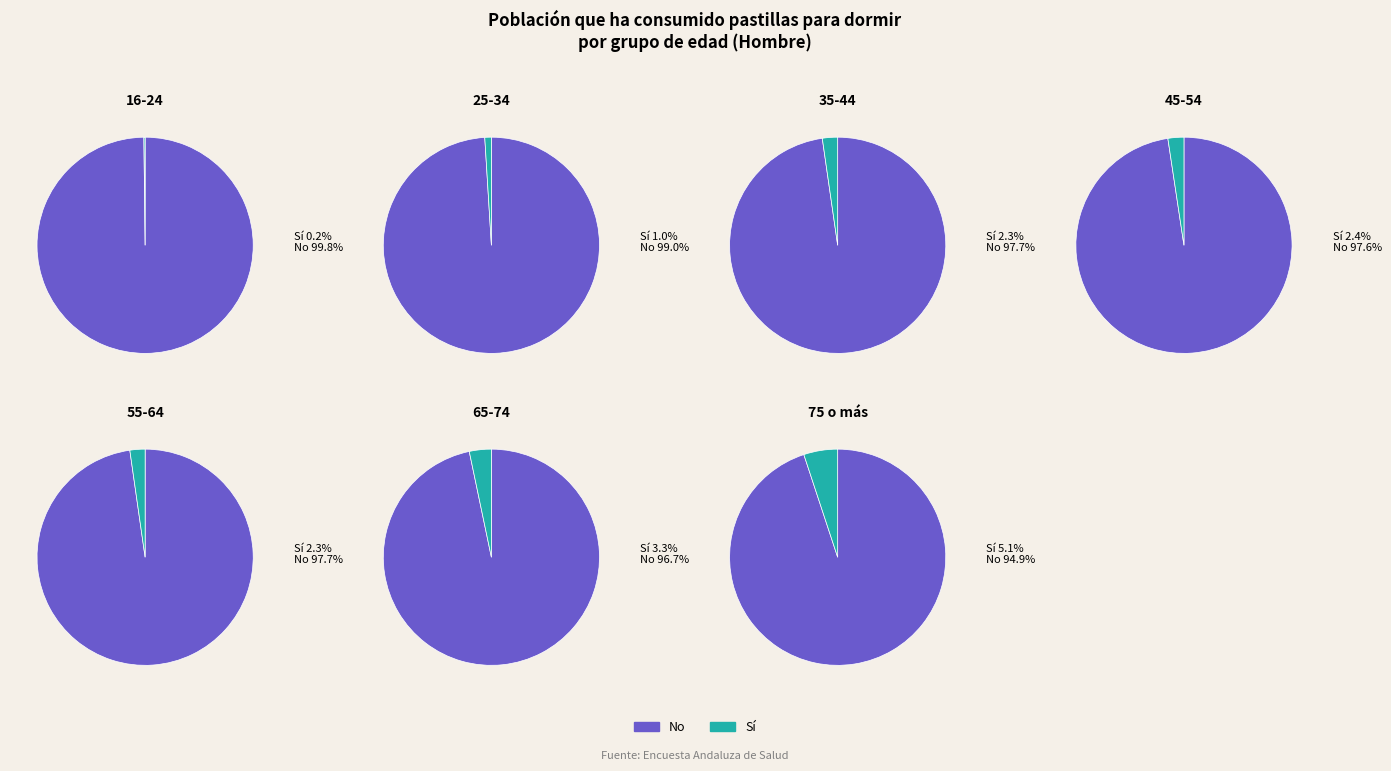

Which has a higher value, 55-64 or 65-74?

65-74